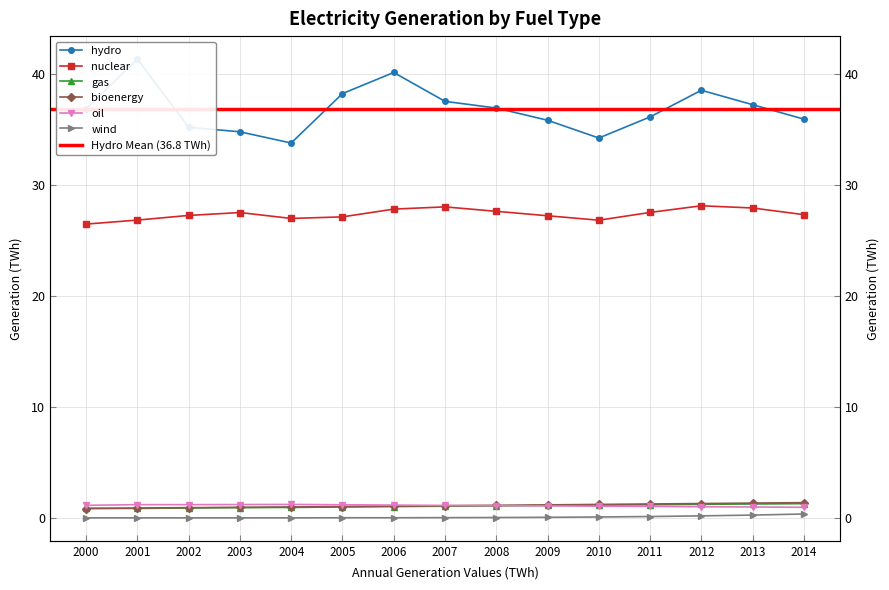

Reading right to left, extract all data points from this chart.

hydro: 35.9	37.2	38.5	36.1	34.2	35.8	36.9	37.5	40.1	38.2	33.8	34.8	35.2	41.3	36.8
nuclear: 27.3	27.9	28.1	27.5	26.8	27.2	27.6	28.0	27.8	27.1	27.0	27.5	27.2	26.8	26.4
gas: 1.3	1.2	1.2	1.2	1.1	1.1	1.1	1.1	1.0	1.0	0.9	0.9	0.9	0.8	0.9
bioenergy: 1.4	1.3	1.3	1.2	1.2	1.2	1.1	1.1	1.1	1.0	1.0	0.9	0.9	0.9	0.8
oil: 0.9	1.0	1.0	1.0	1.1	1.1	1.1	1.1	1.1	1.2	1.2	1.2	1.2	1.2	1.1
wind: 0.3	0.2	0.2	0.1	0.1	0.1	0.0	0.0	0.0	0.0	0.0	0.0	0.0	0.0	0.0